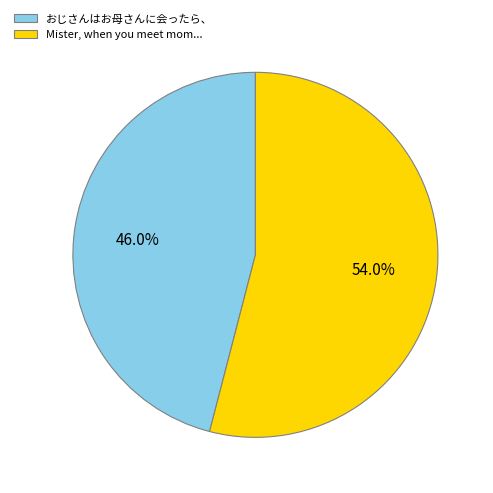

Approximately how many times larger is the value at おじさんはお母さんに会ったら、 compared to Mister, when you meet mom...?

0.9